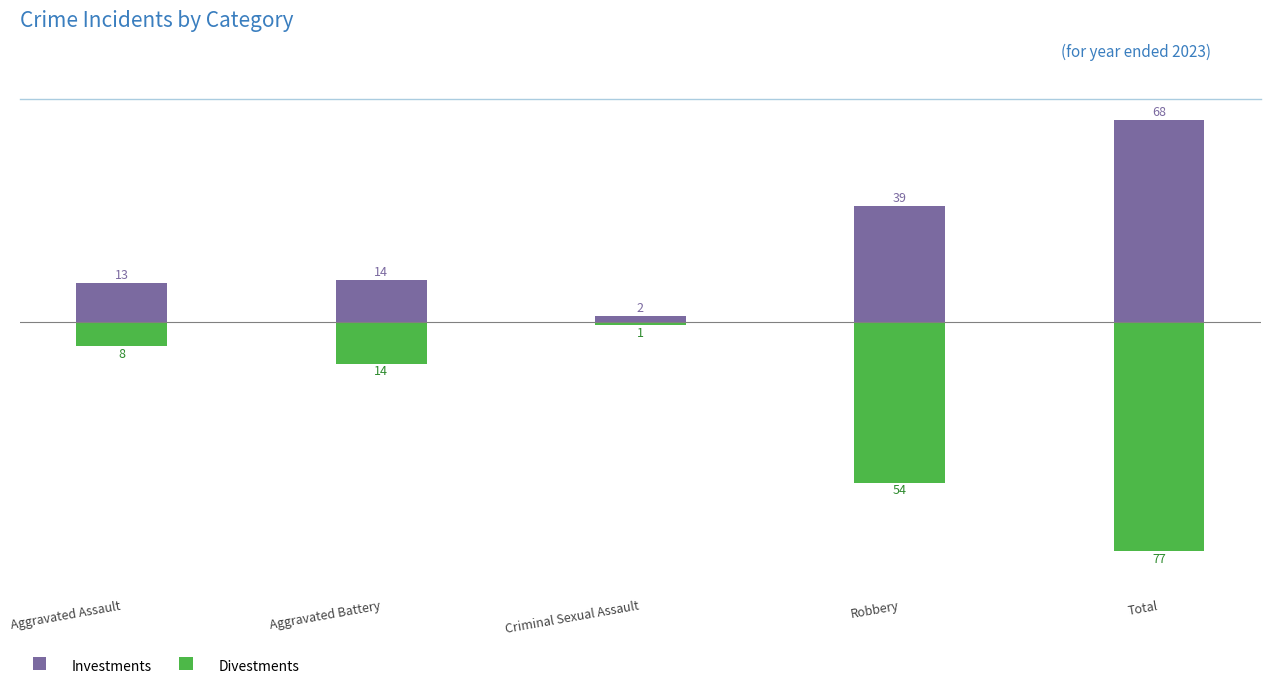

List the series in order of their peak value, lowest first.

Divestments, Investments